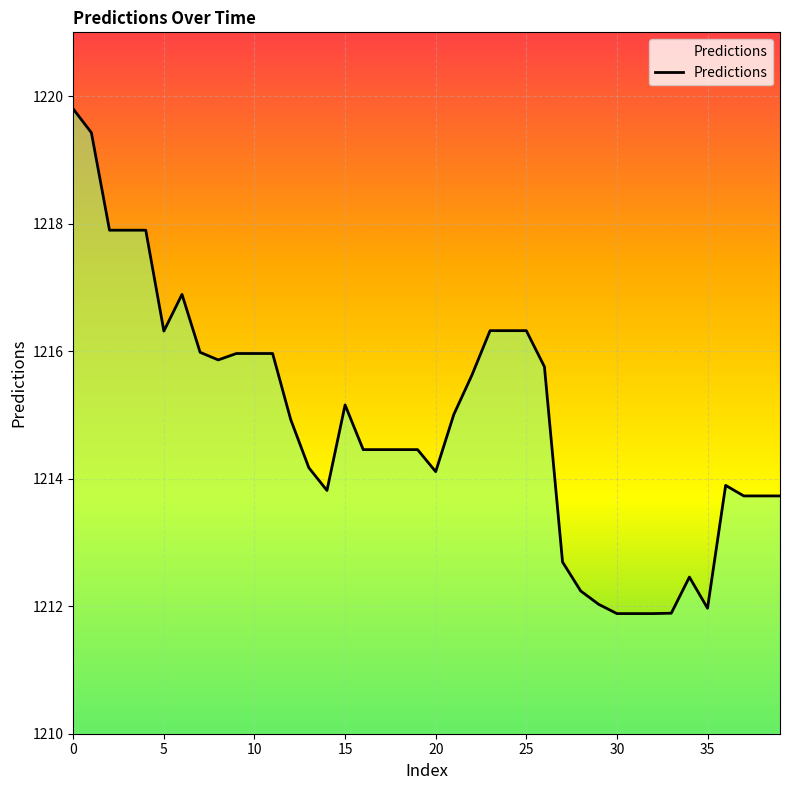

What is the difference between the maximum and minimum values?

7.9